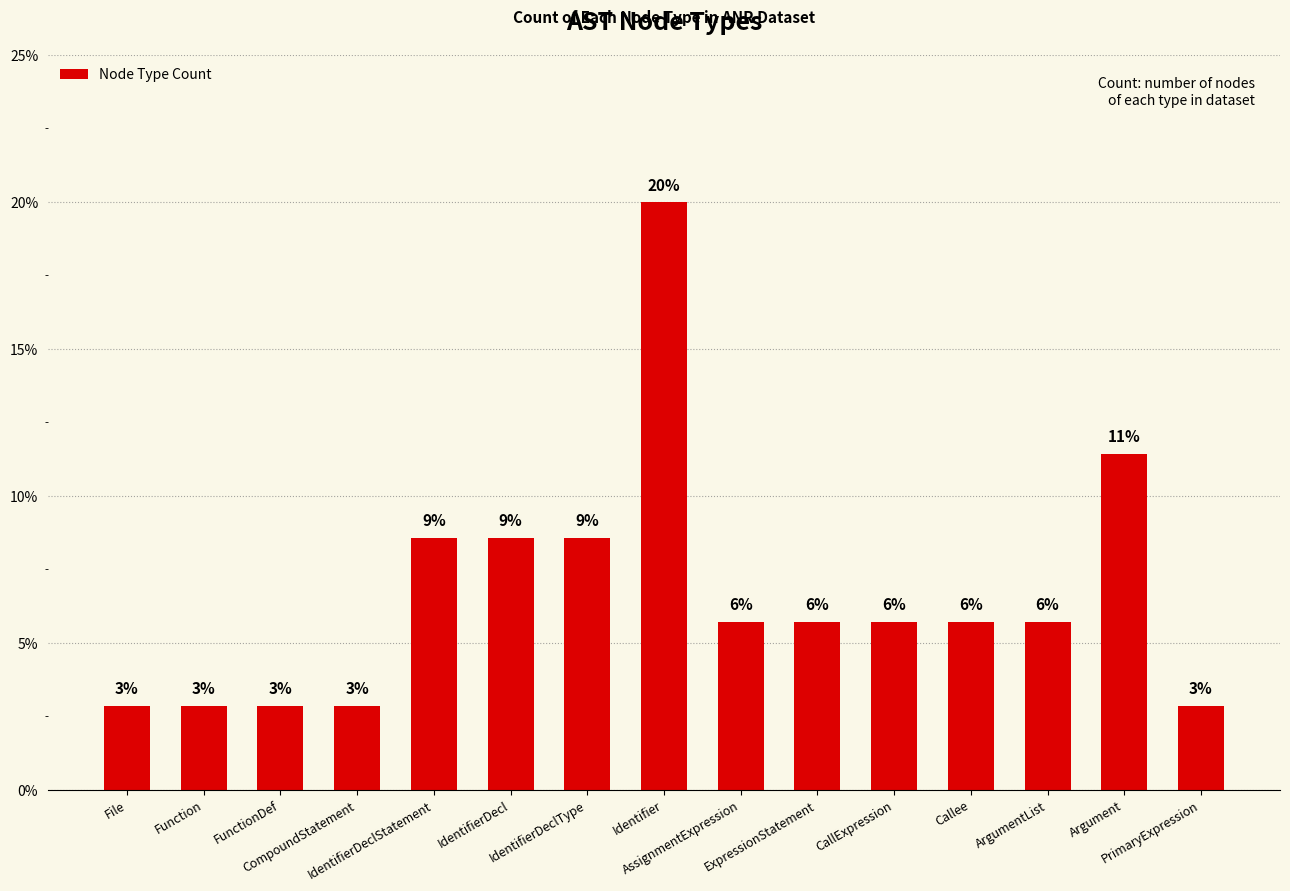

What position from the left is IdentifierDecl?

6